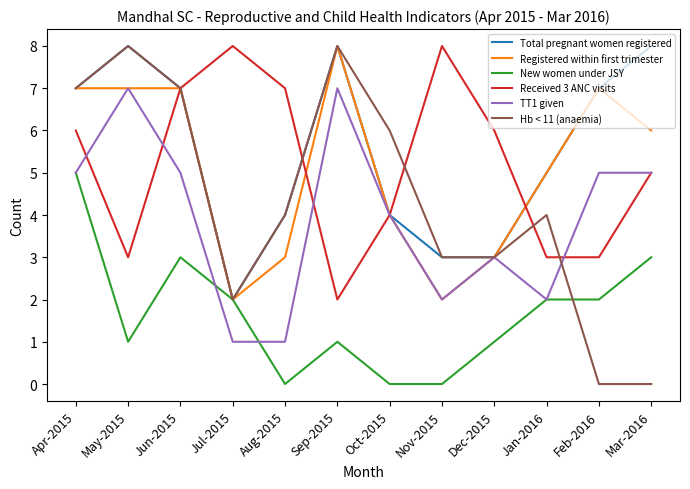

True or false: Received 3 ANC visits and New women under JSY intersect in this chart.

False